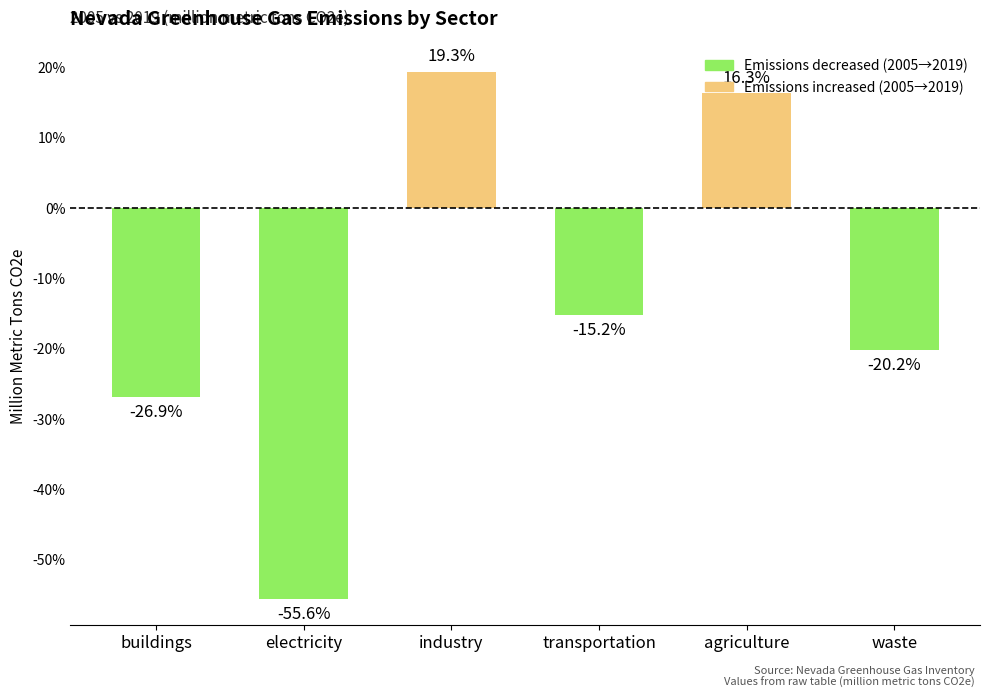

Reading right to left, what are all the values shown in this chart?

-0.2	0.2	-0.2	0.2	-0.6	-0.3